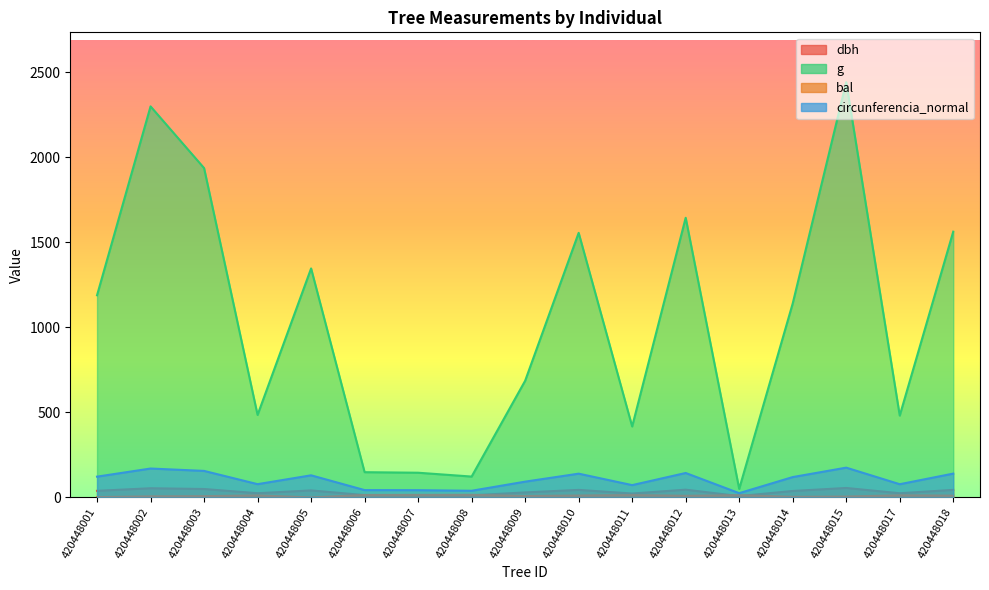

What is the maximum value shown in the chart?

2441.1